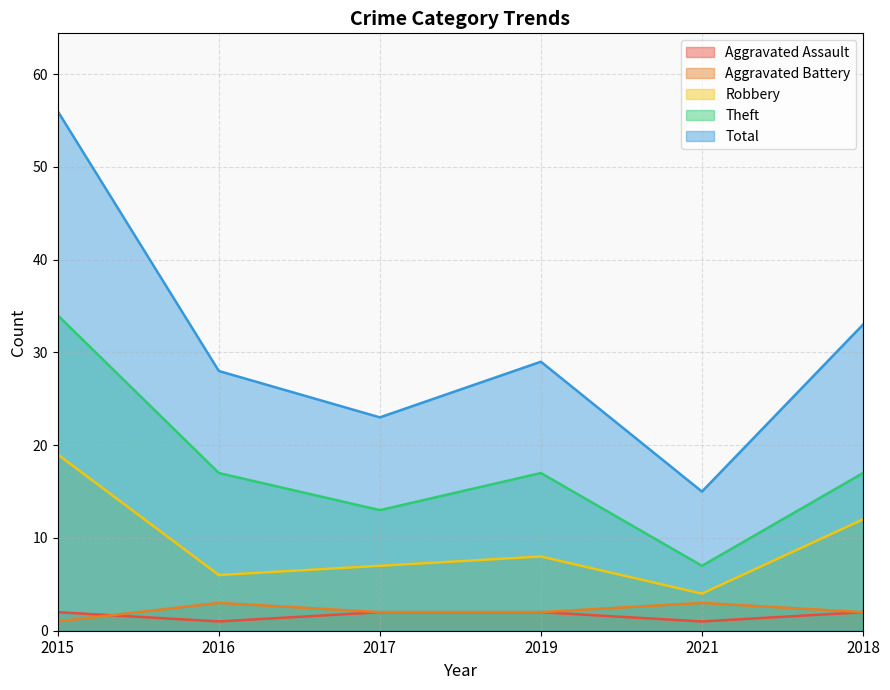

How many Theft values are between 13 and 17?

4